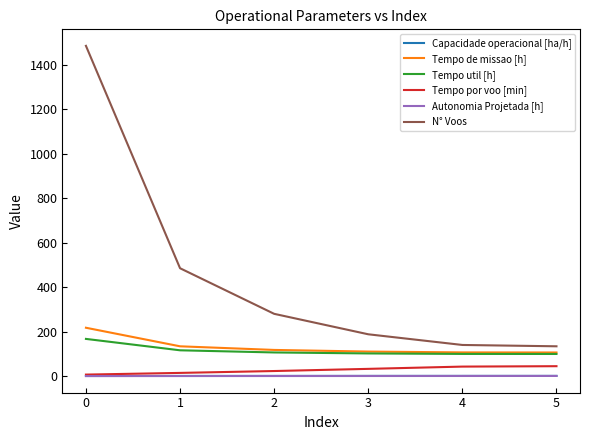

True or false: Tempo util [h] and Autonomia Projetada [h] cross at least once.

False